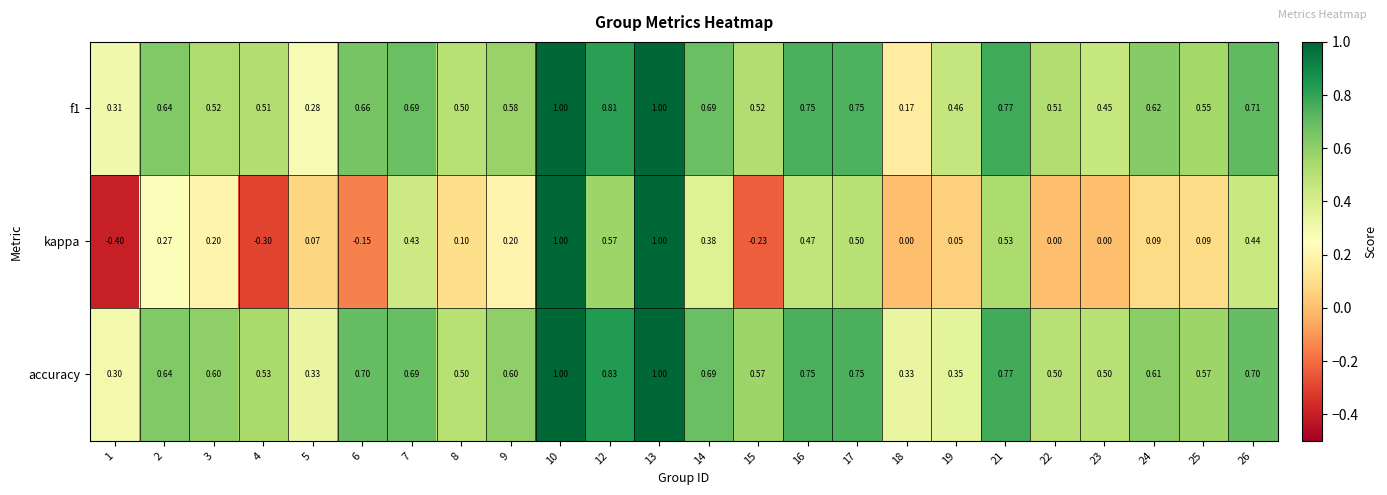

Which series has the largest range (max minus min)?

kappa